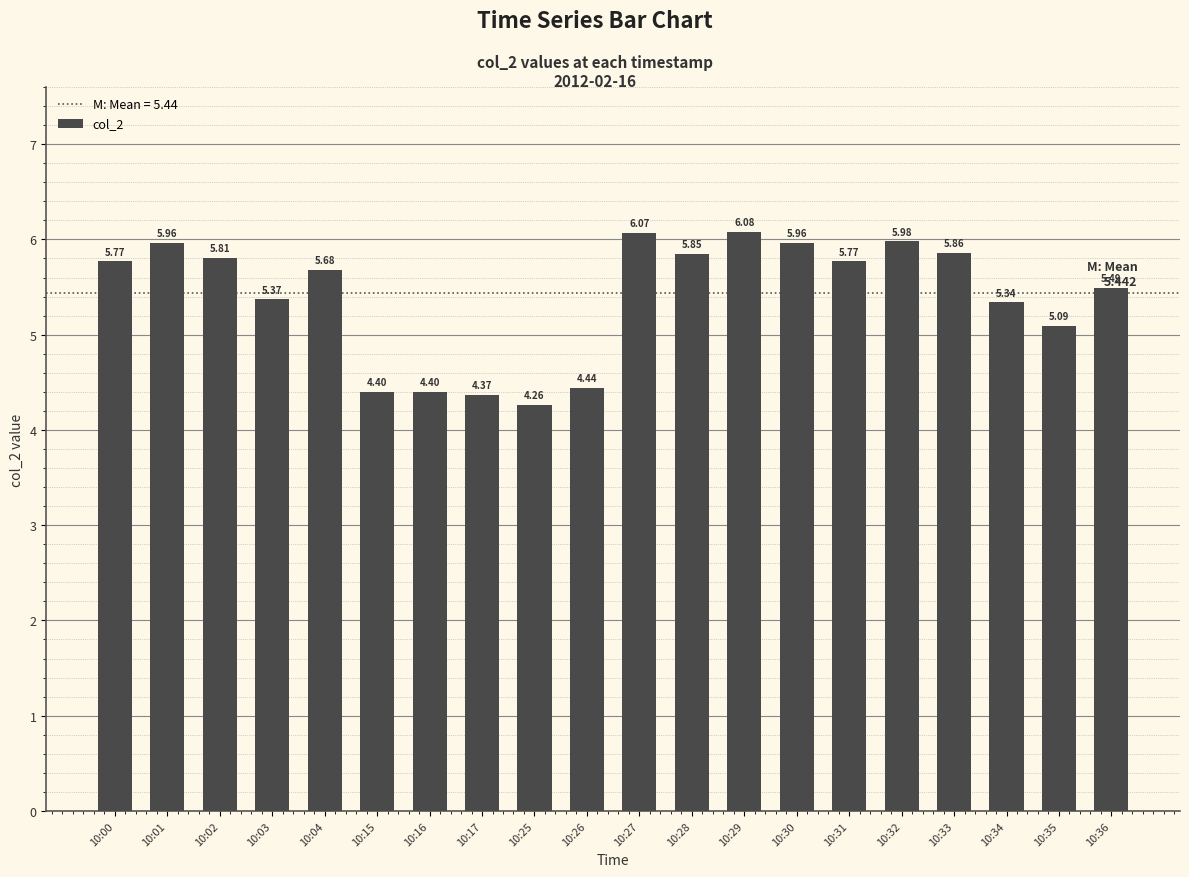

What is the change in value from 10:15 to 10:34?

+0.9